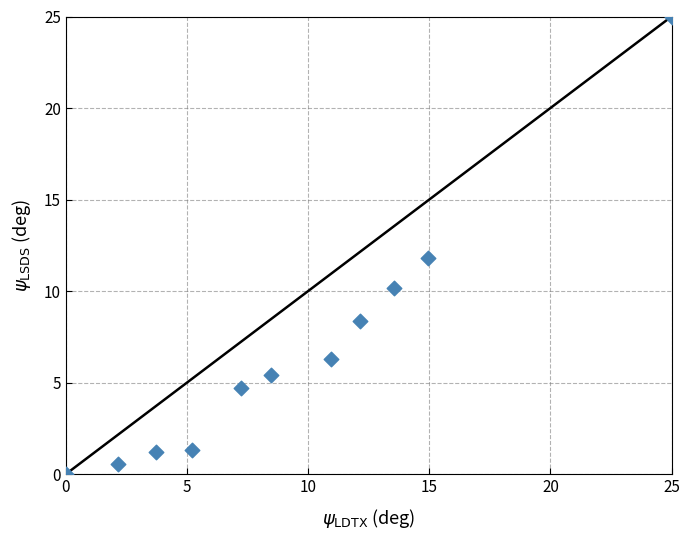

What is the range of Y values (max minus min)?

25.0